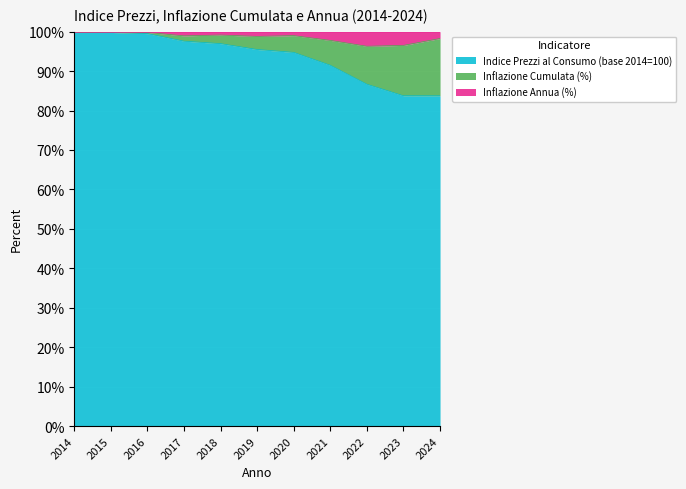

Where does the Inflazione Annua (%) series first go above 98?

2014